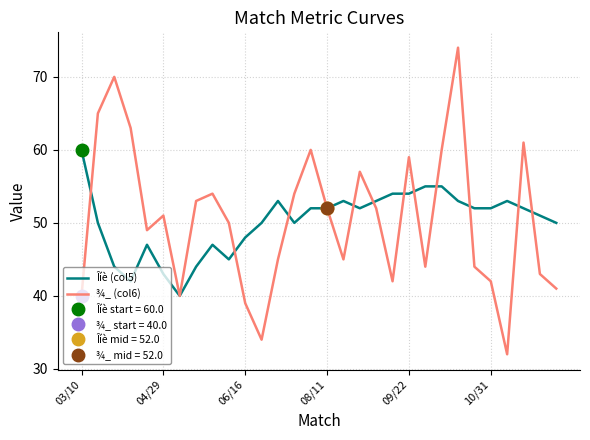

True or false: Îíè (col5) has a value of 55 at 22.

True